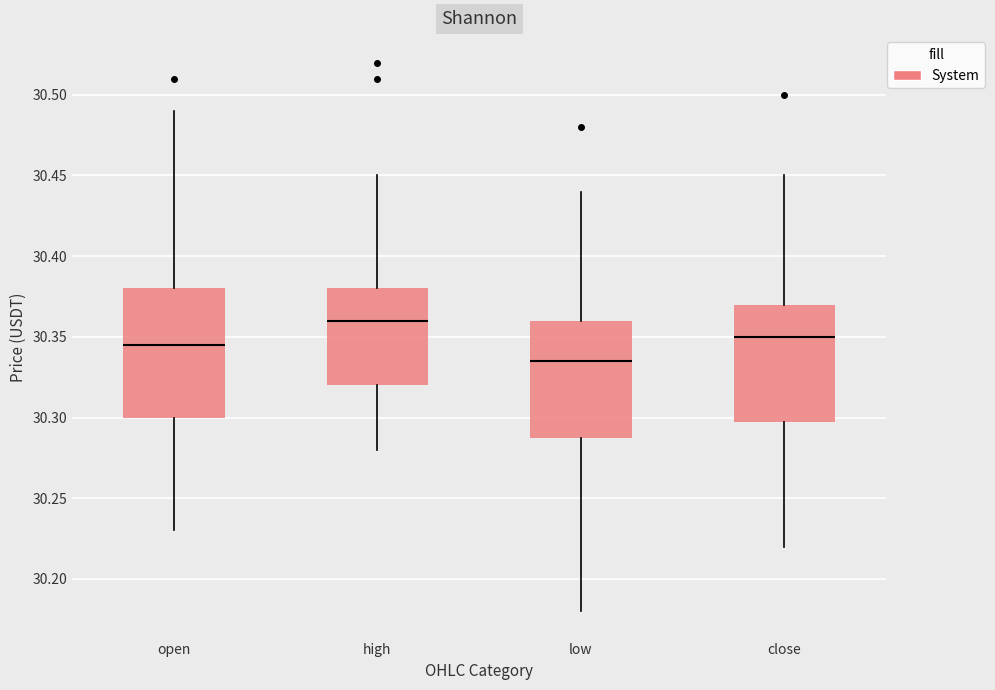

Comparing the boxes themselves (not the whiskers), which one is the tallest?

open